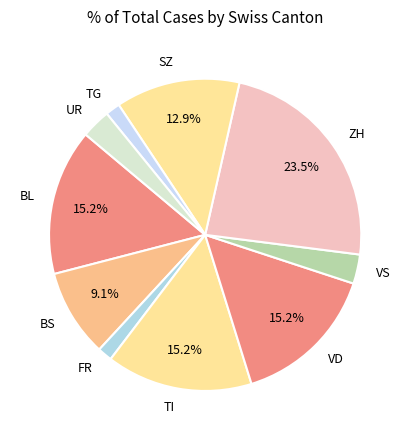

How many segments does this pie chart have?

10